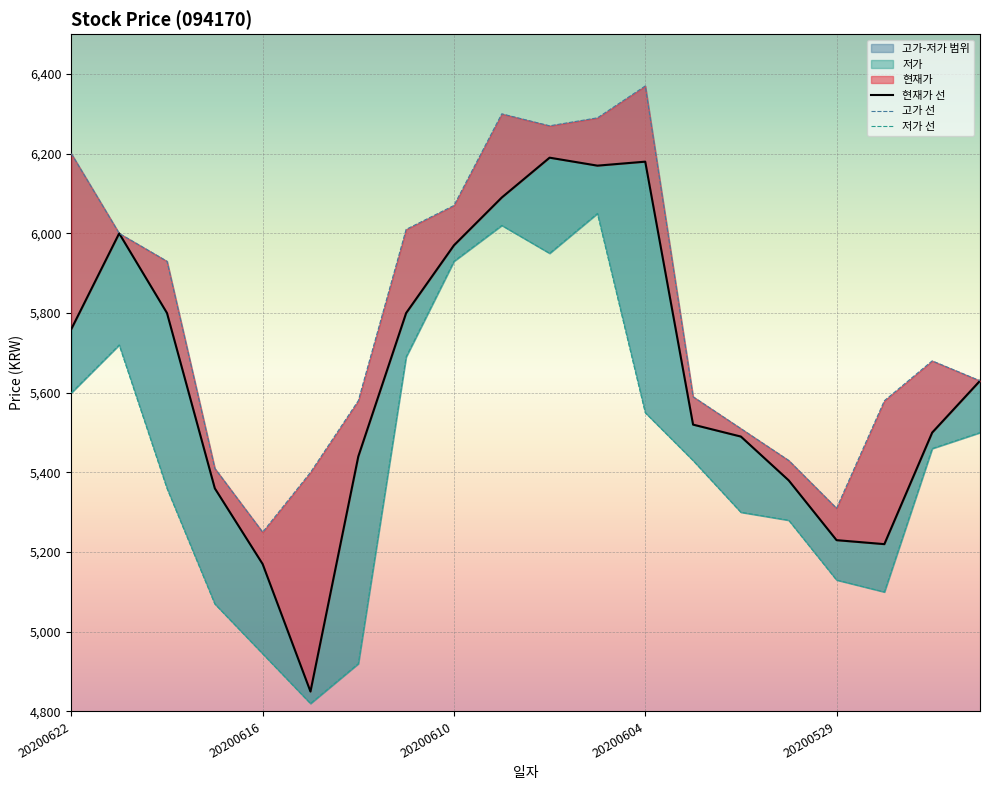

Read the 고가 value at 20200601, to the nearest 50.

5450